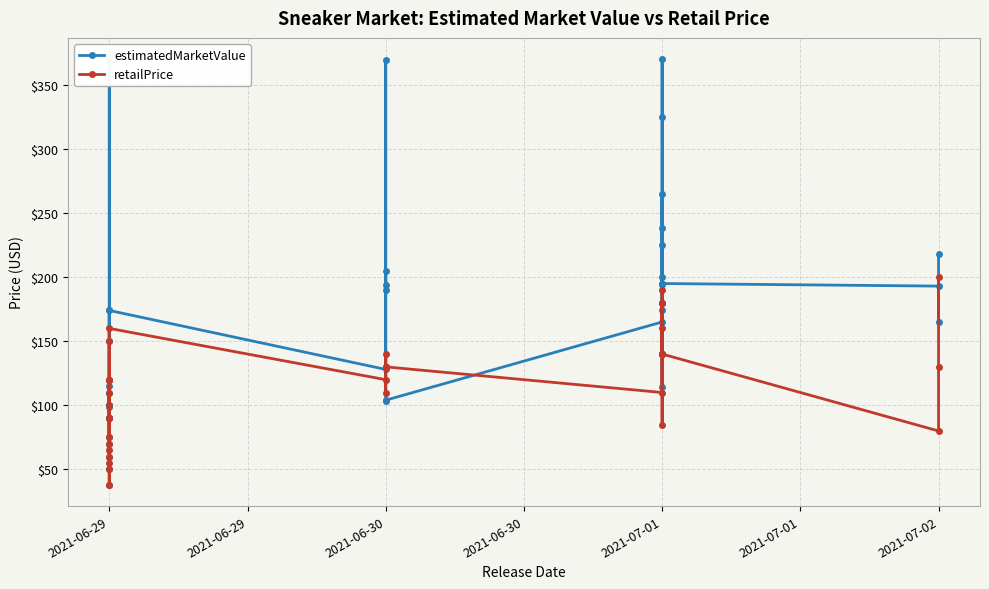

At how many categories does at least one series exceed 79?

35